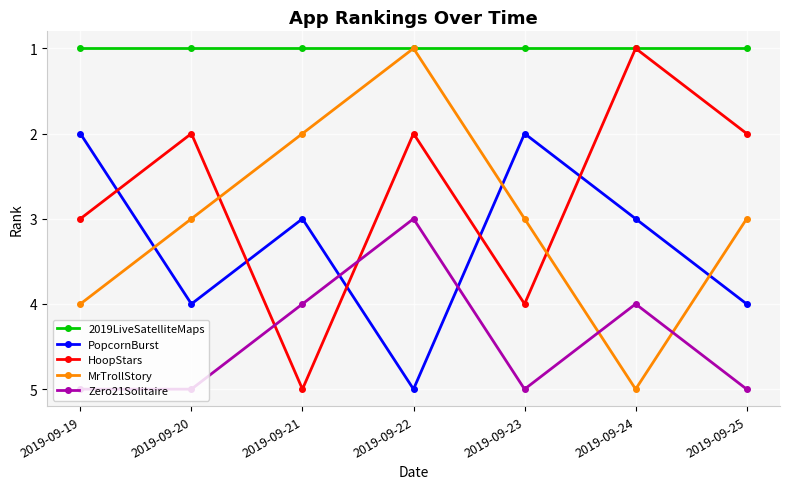

What is the spread (max minus min) of values at 2019-09-22?

4